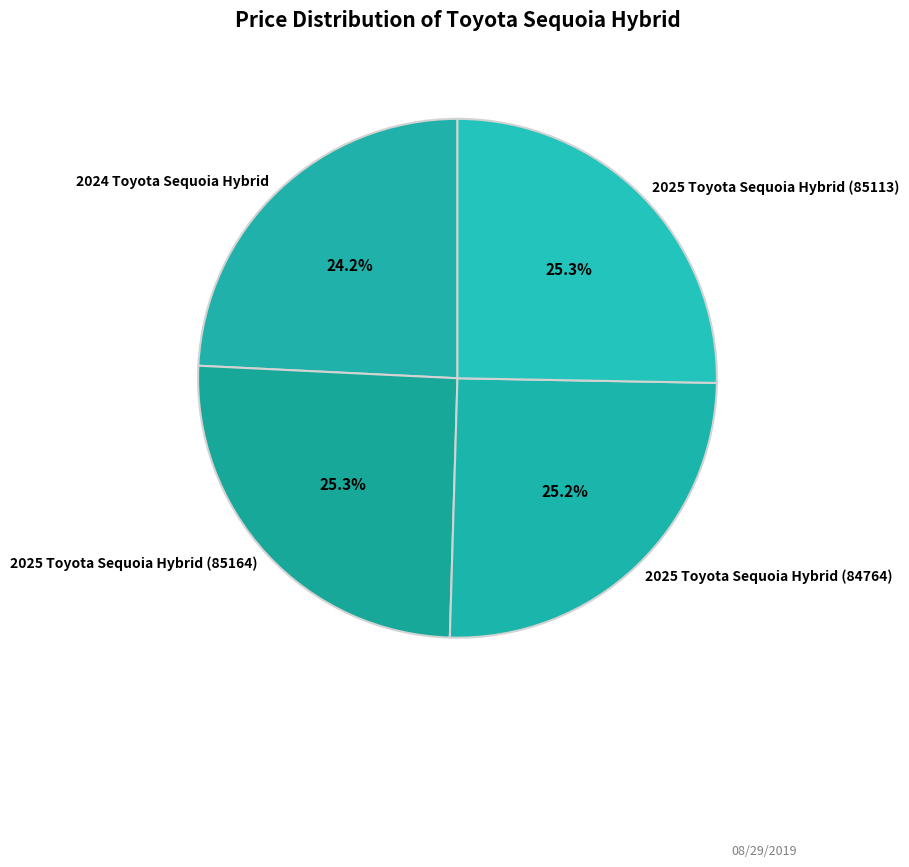

To the nearest percent, what is the difference between the largest and smallest slice percentages?

1%